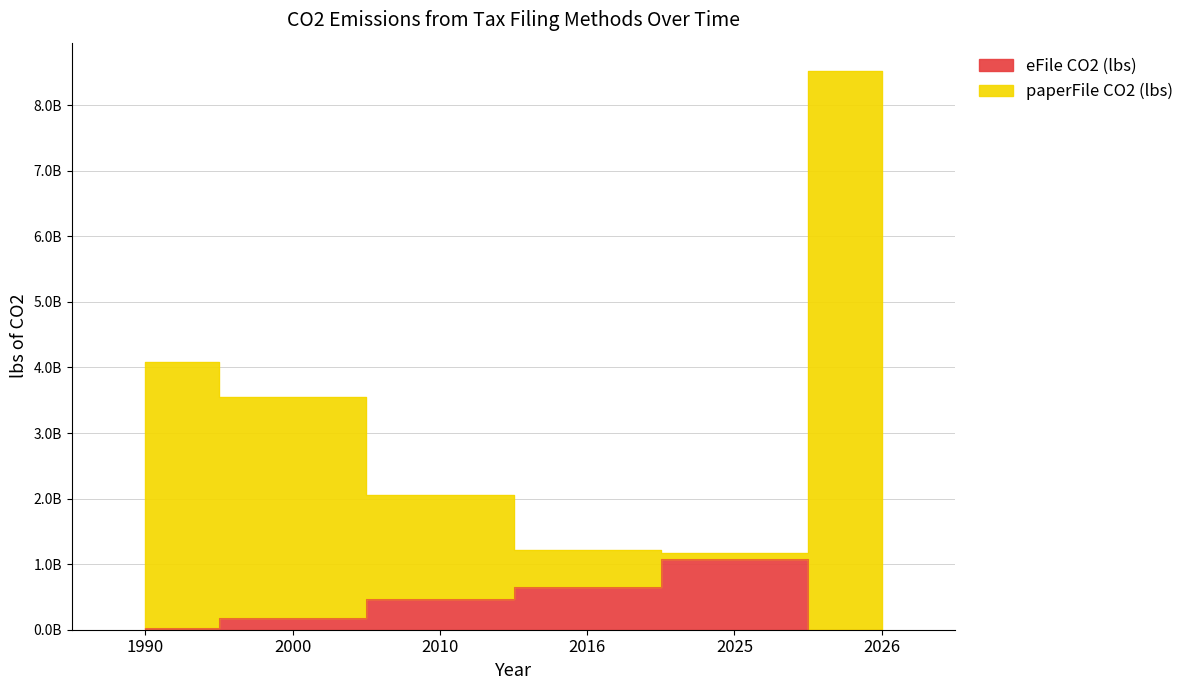

Where does the paperFile CO2 (lbs) series first go above 3552433558?

1990